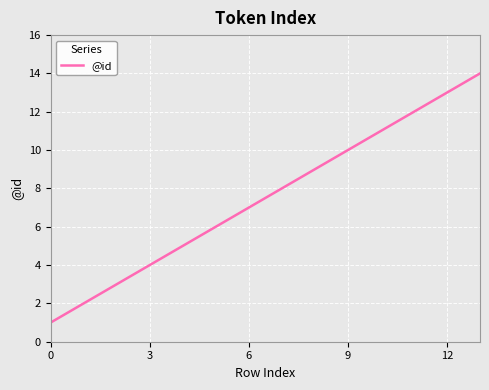

What is the difference between the maximum and minimum values?

13